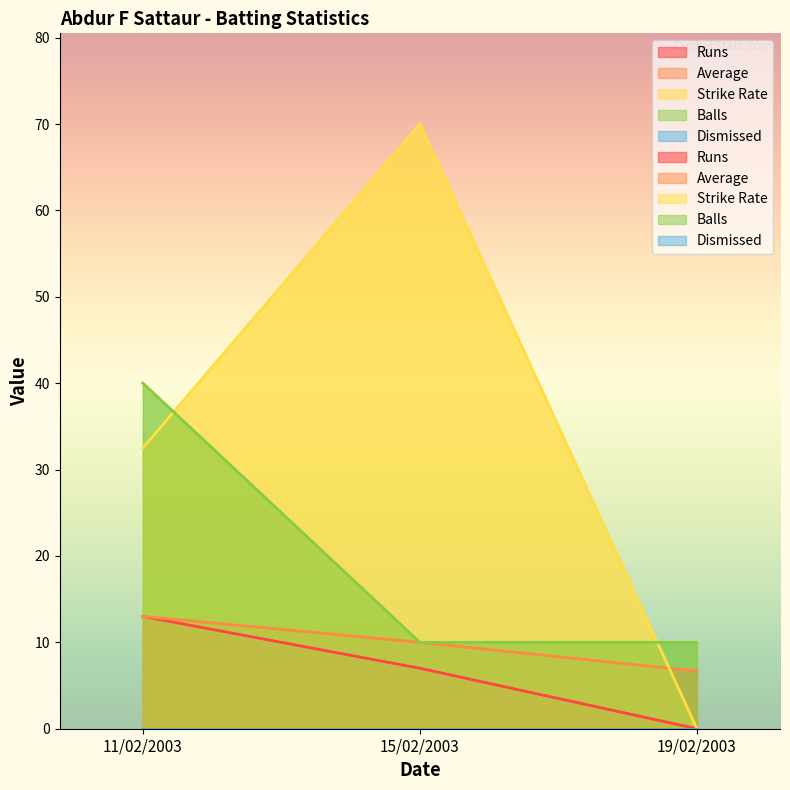

The value of Strike Rate at 15/02/2003 is 124.4. True or false?

False